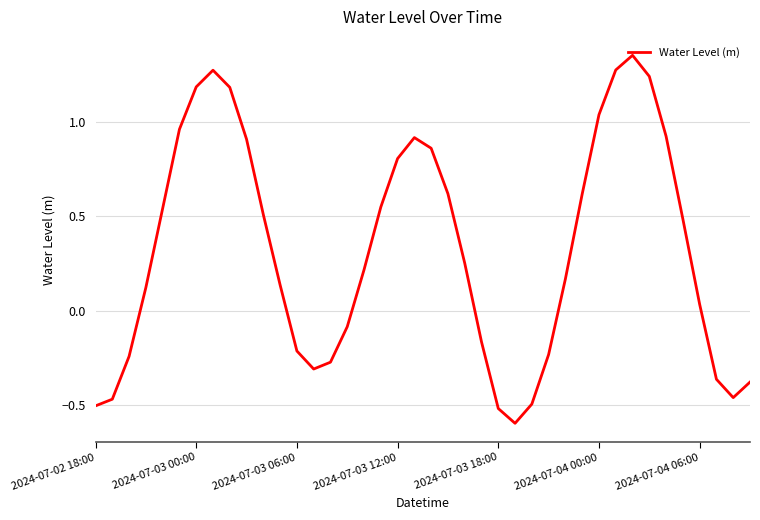

What is the difference between the maximum and minimum values?

2.0